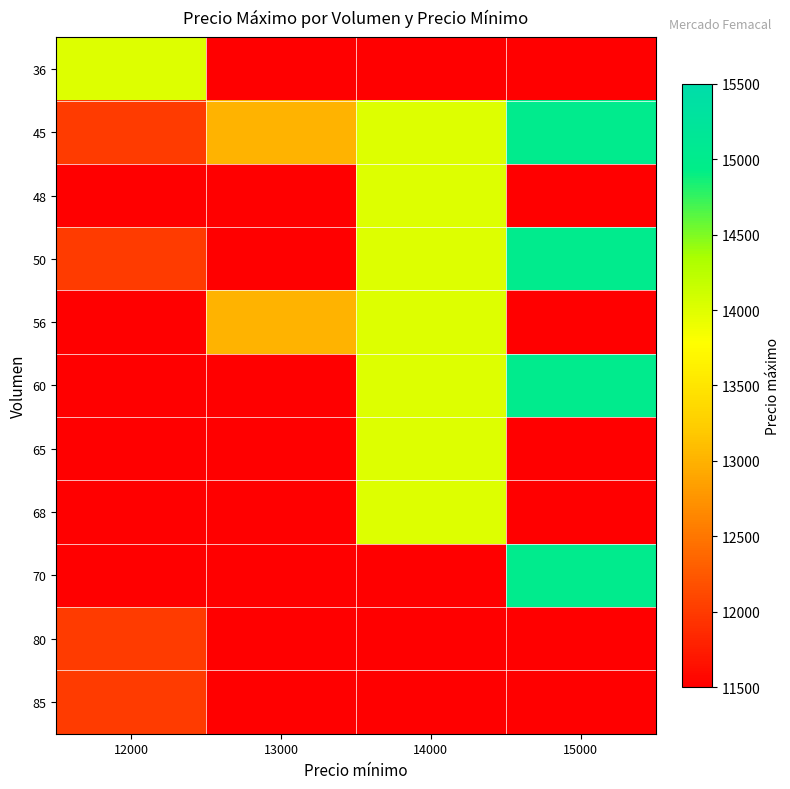

Reading right to left, transcribe all the data shown in this chart.

36: 15000=11500	14000=11500	13000=11500	12000=14000
45: 15000=15000	14000=14000	13000=13000	12000=12000
48: 15000=11500	14000=14000	13000=11500	12000=11500
50: 15000=15000	14000=14000	13000=11500	12000=12000
56: 15000=11500	14000=14000	13000=13000	12000=11500
60: 15000=15000	14000=14000	13000=11500	12000=11500
65: 15000=11500	14000=14000	13000=11500	12000=11500
68: 15000=11500	14000=14000	13000=11500	12000=11500
70: 15000=15000	14000=11500	13000=11500	12000=11500
80: 15000=11500	14000=11500	13000=11500	12000=12000
85: 15000=11500	14000=11500	13000=11500	12000=12000